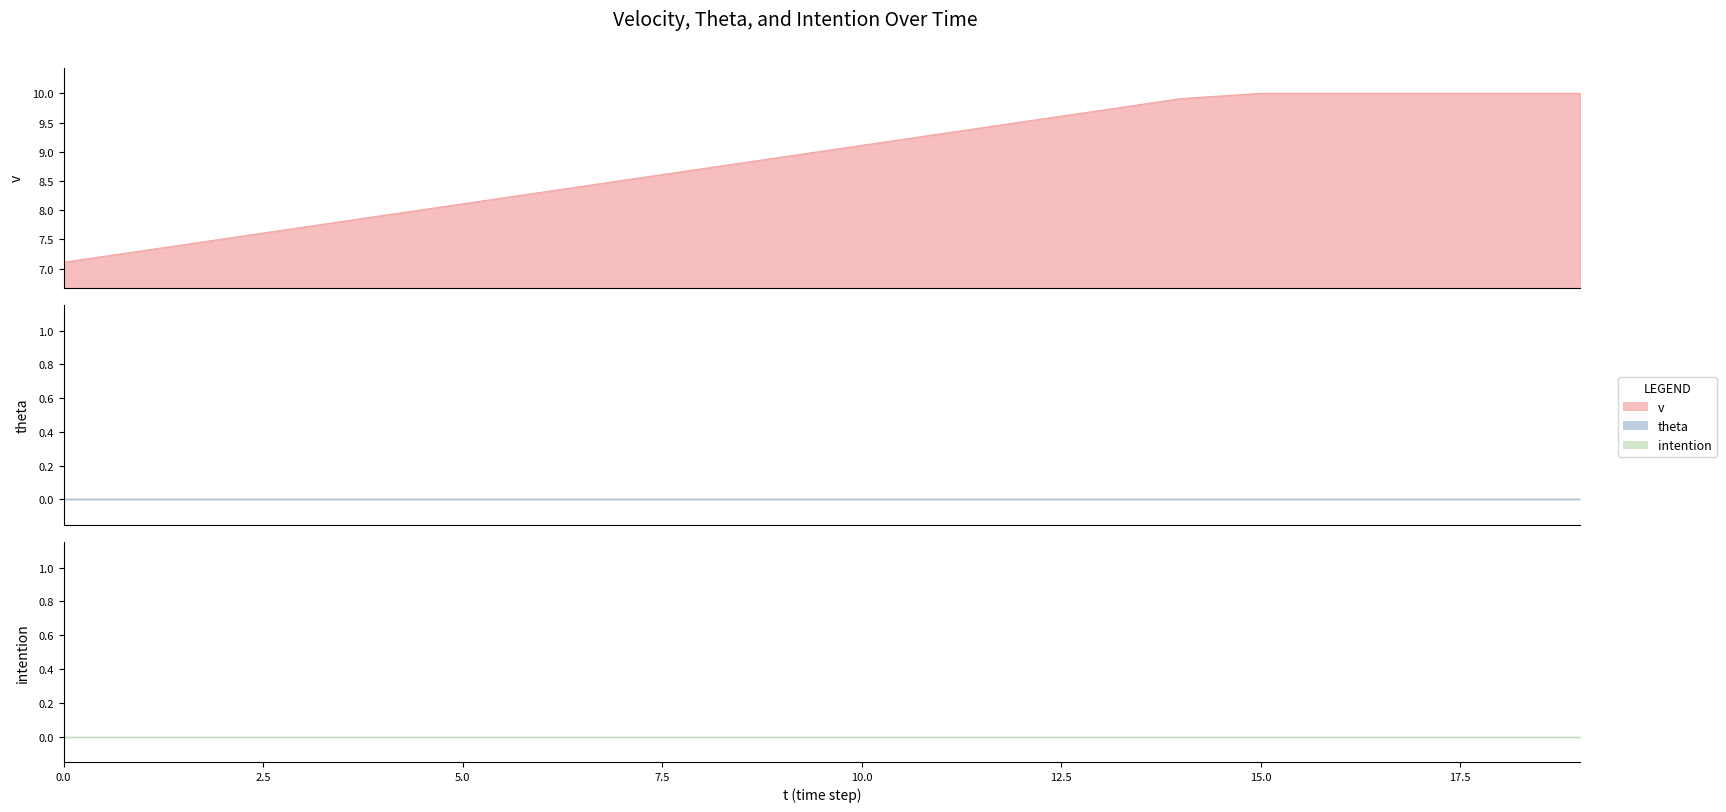

True or false: intention and v intersect in this chart.

False